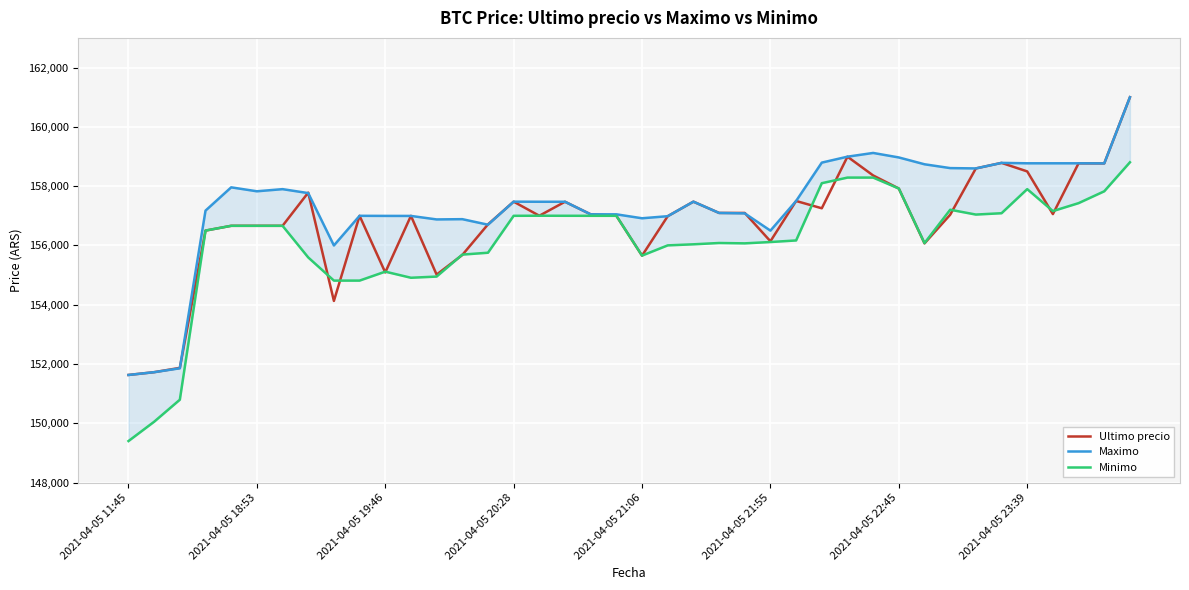

What is the difference between the second highest and minimum values in the Ultimo precio series?

7361